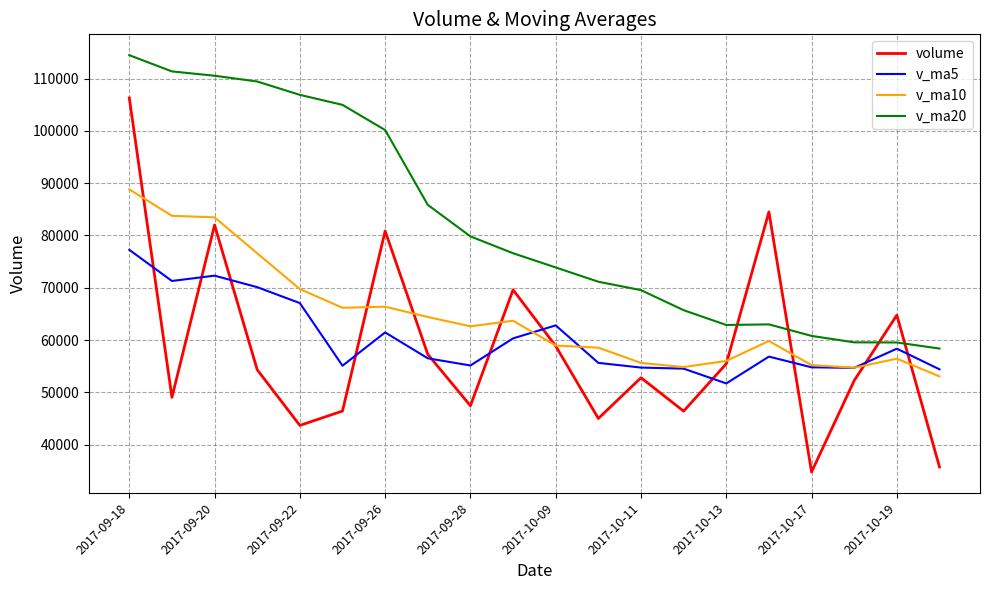

Rank the series by their maximum value, from lowest to highest.

v_ma5, v_ma10, volume, v_ma20